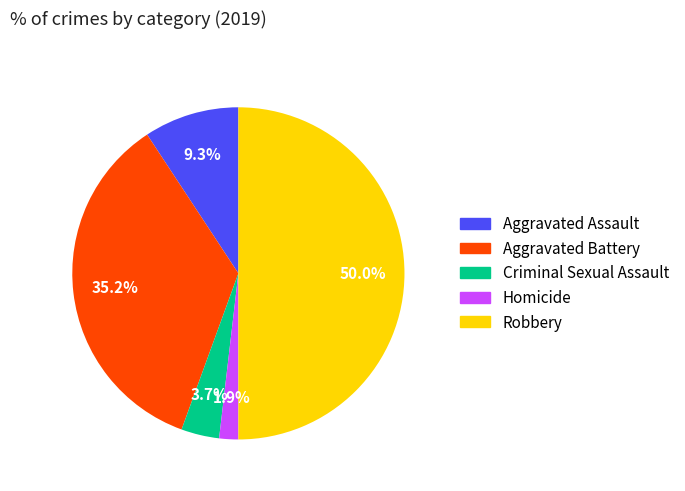

Rank the categories by value from highest to lowest.

Robbery, Aggravated Battery, Aggravated Assault, Criminal Sexual Assault, Homicide